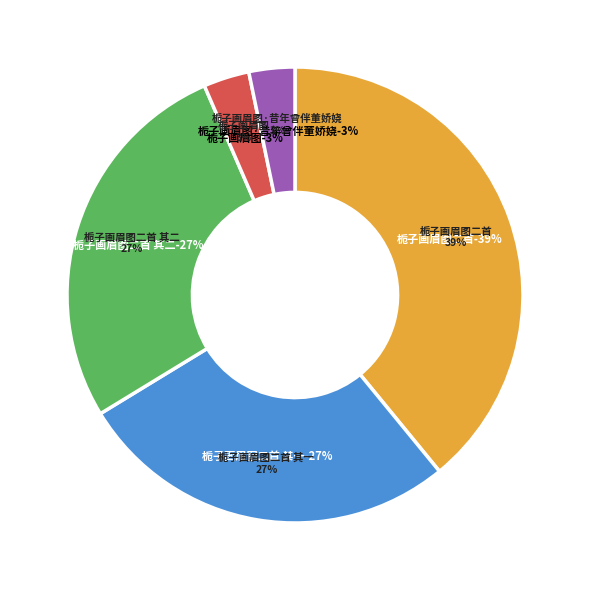

What portion of the pie excludes 栀子画眉图?

96.7%